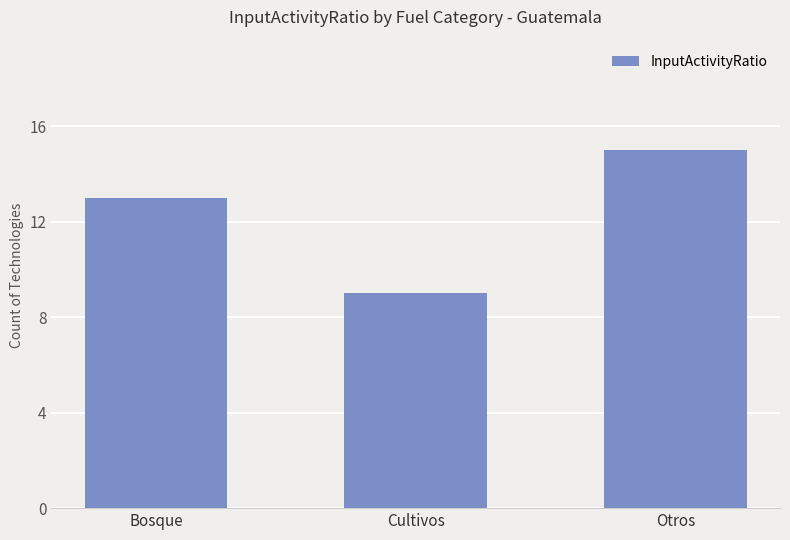

Reading right to left, extract all data points from this chart.

15	9	13